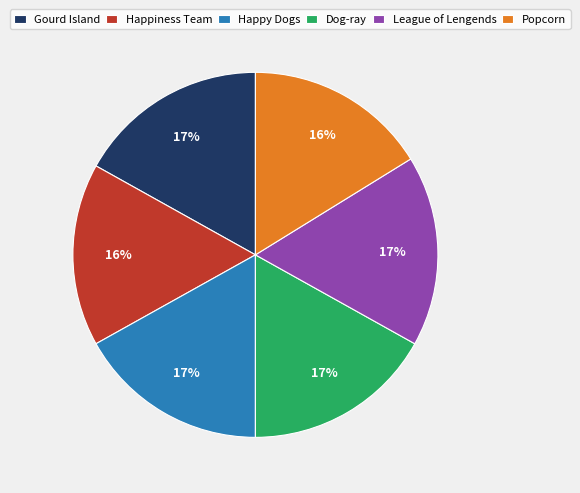

Does any single category account for the majority?

No